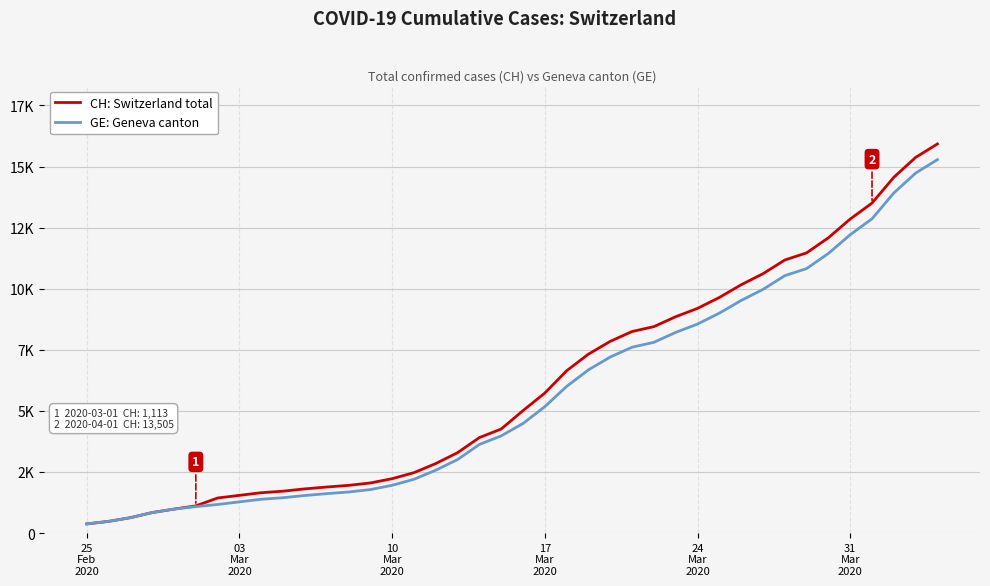

Does the chart display data point markers on the line(s)?

No